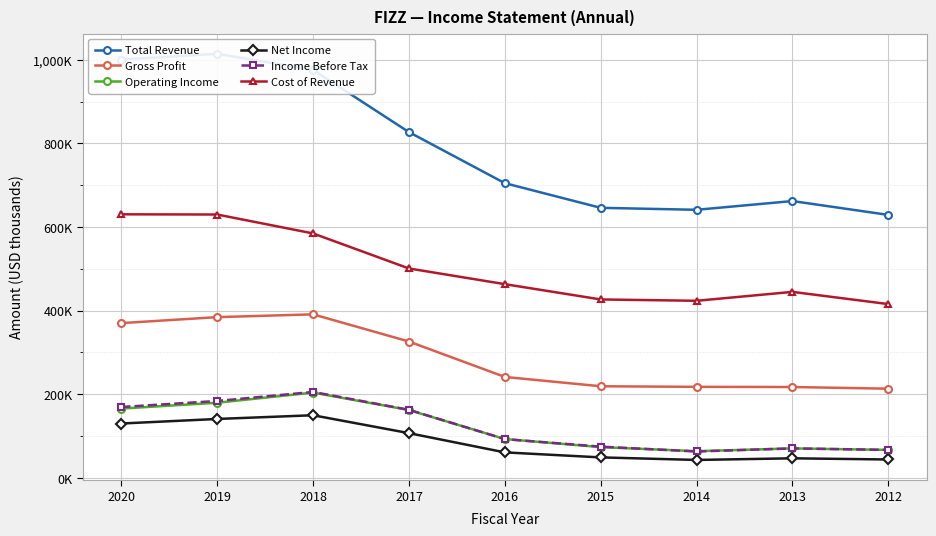

Does the chart display data point markers on the line(s)?

Yes